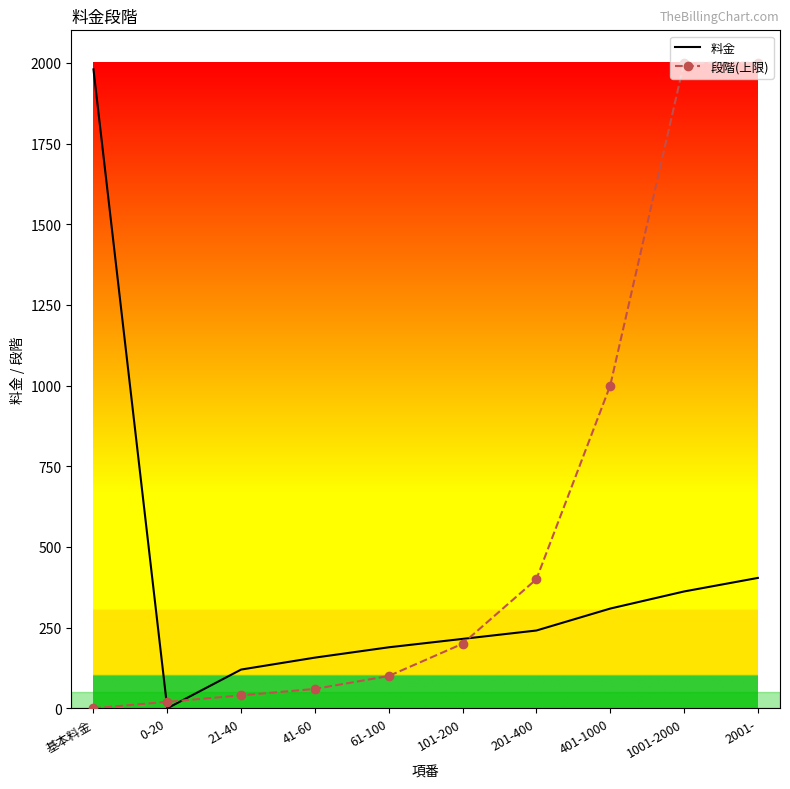

Which series changed the most between 401-1000 and 2001-?

段階(上限)